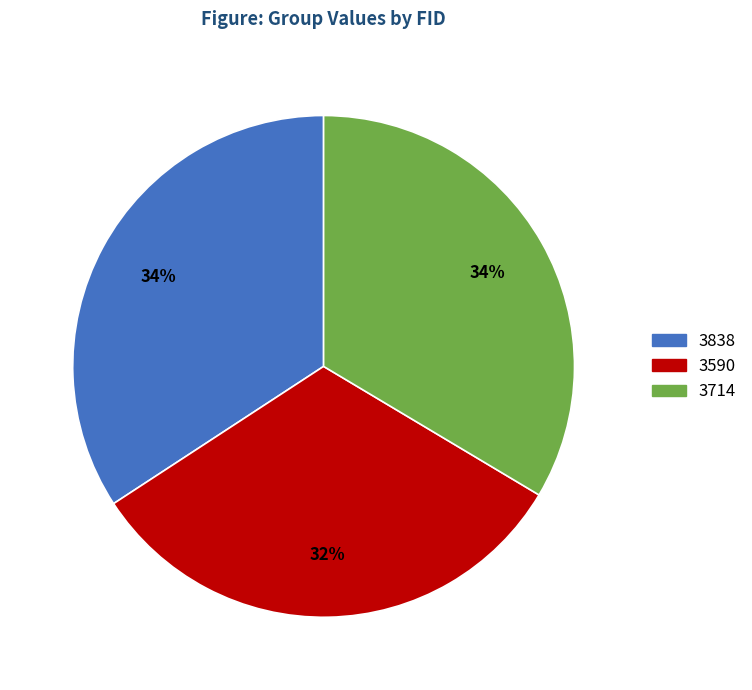

What is the ratio of the value at 3838 to the value at 3714?

1.0